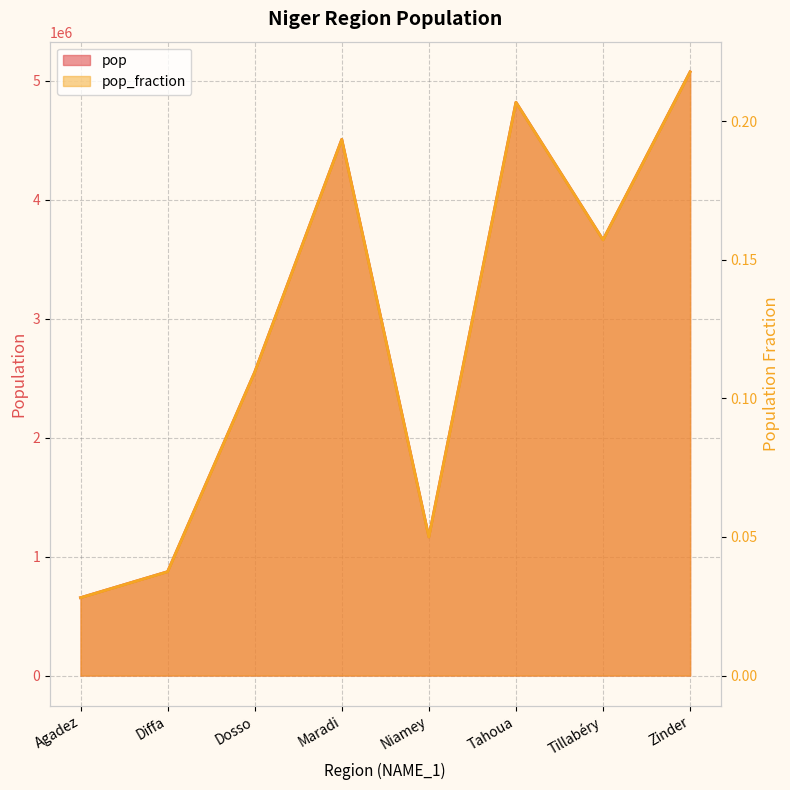

List the series in order of their peak value, lowest first.

pop, pop_fraction